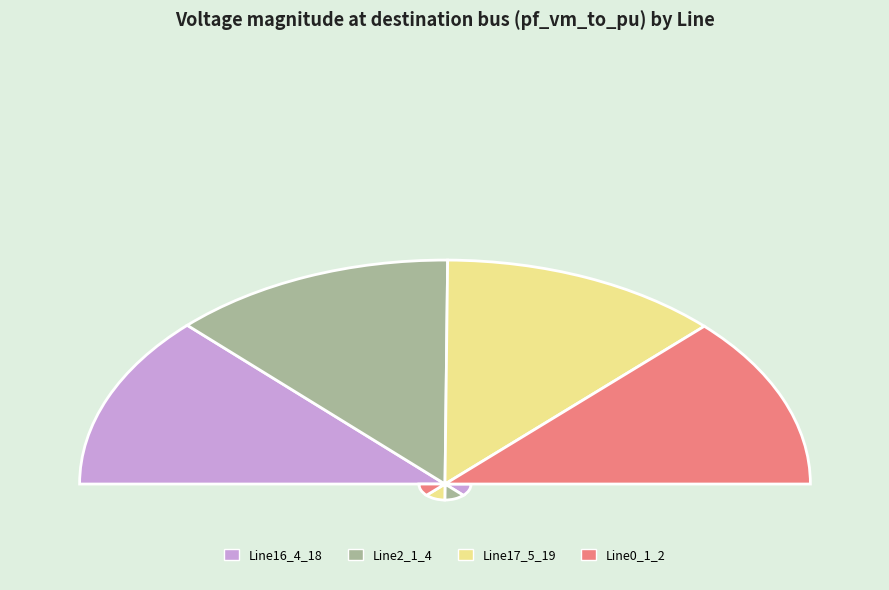

What is the ratio of the value at Line2_1_4 to the value at Line0_1_2?

1.0